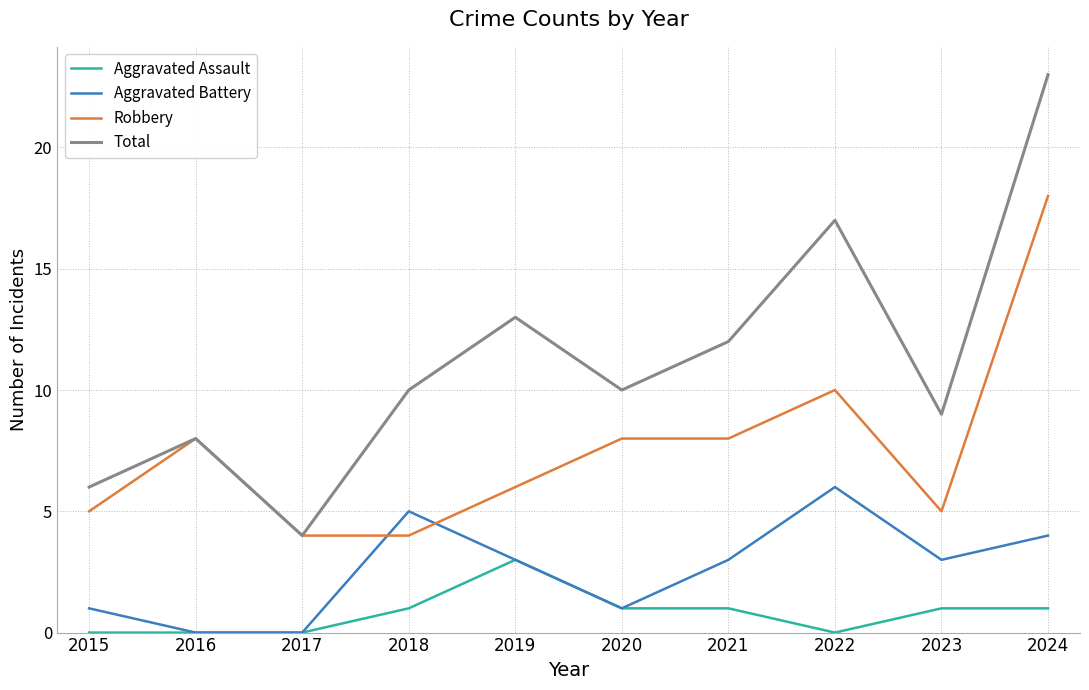

True or false: Aggravated Assault and Total cross at least once.

False